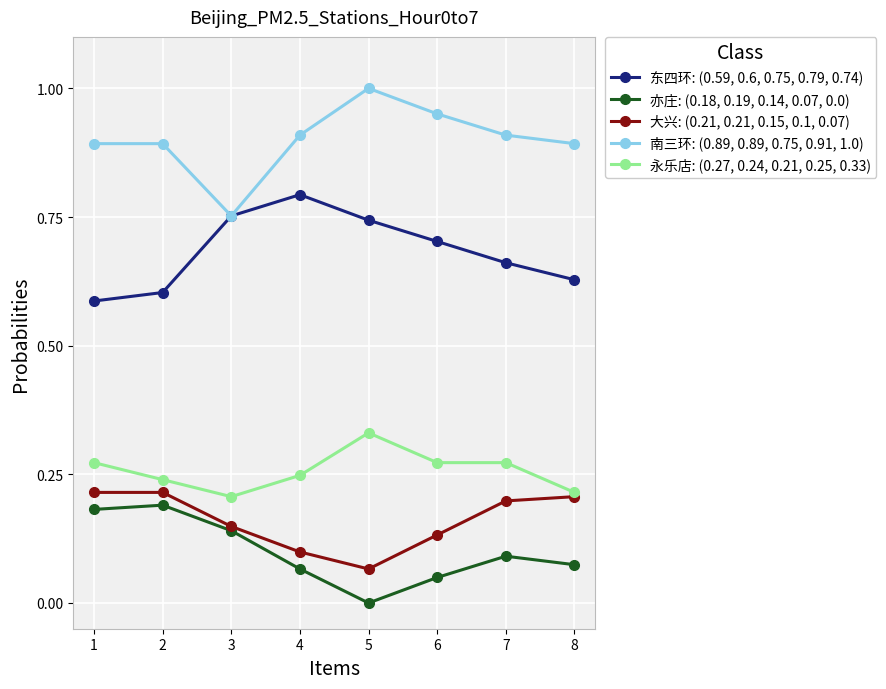

The value of 亦庄: (0.18, 0.19, 0.14, 0.07, 0.0) at 6 is 0.1. True or false?

False